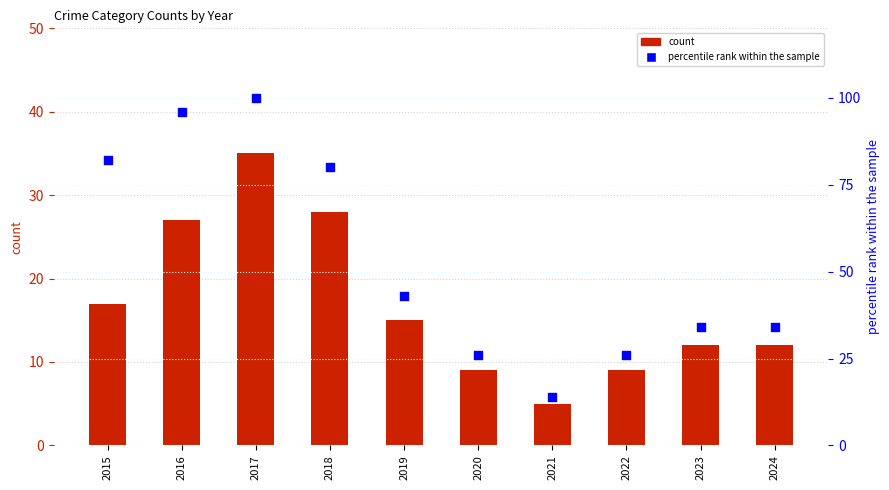

Which series reaches the maximum Y coordinate?

percentile rank within the sample